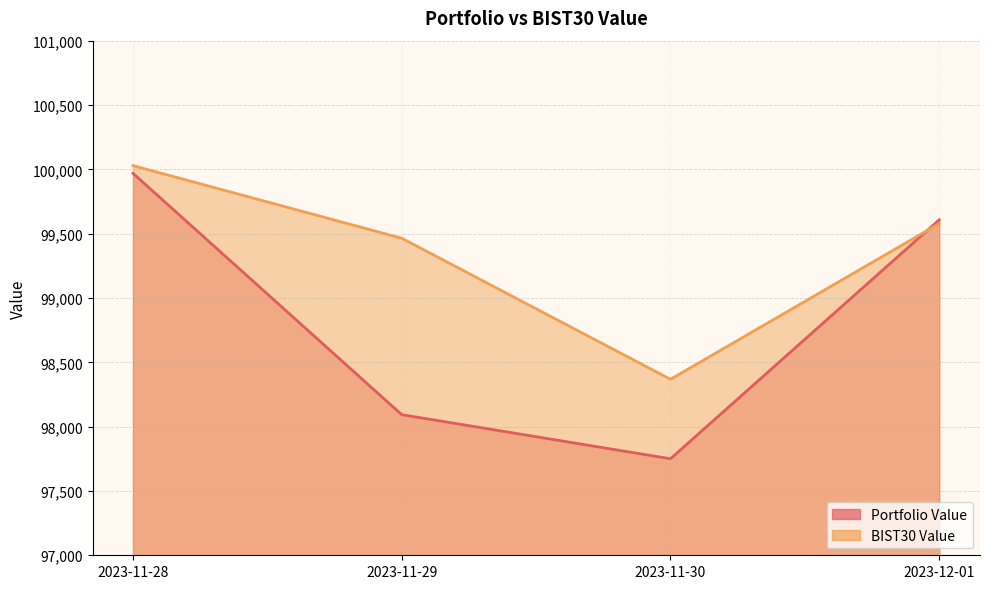

True or false: Portfolio Value and BIST30 Value cross at least once.

True